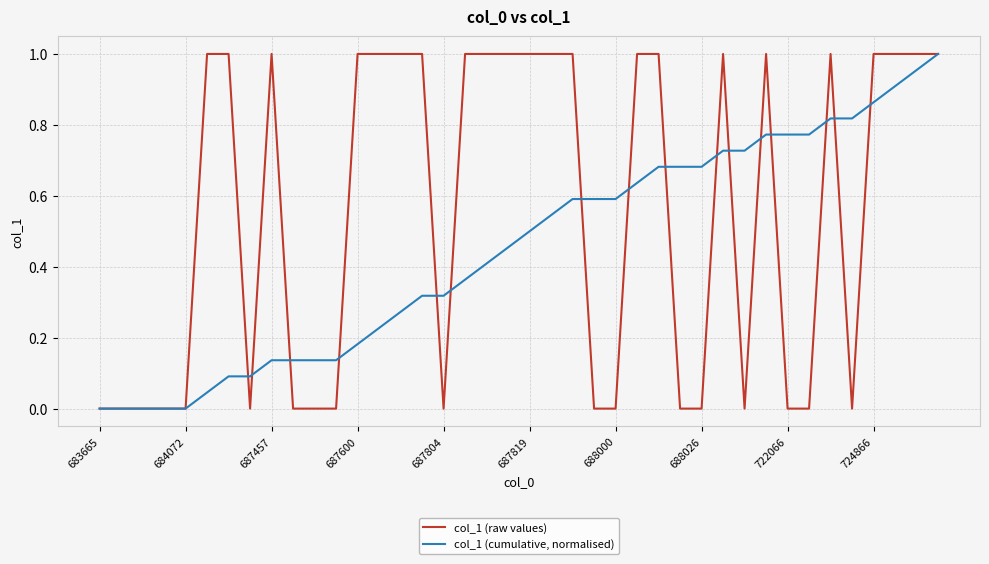

List the series in order of their overall mean, highest first.

col_1 (raw values), col_1 (cumulative, normalised)